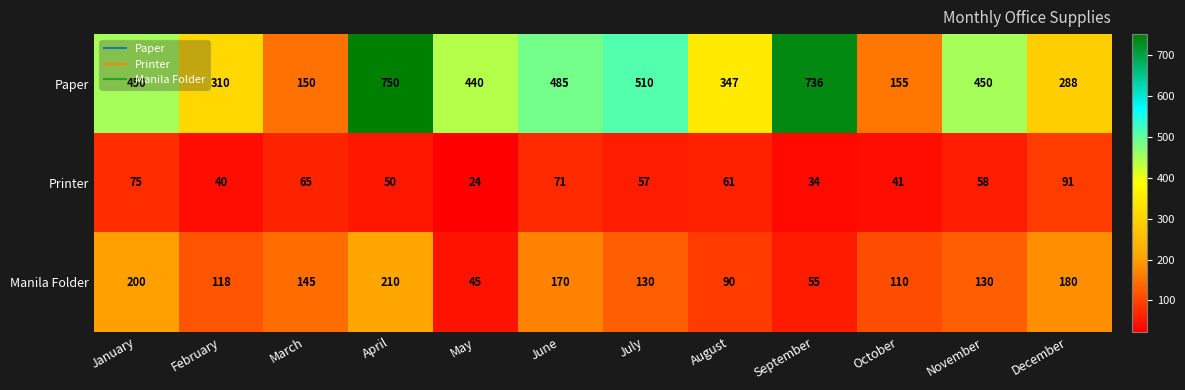

How many values in the Manila Folder series are below 130?

5